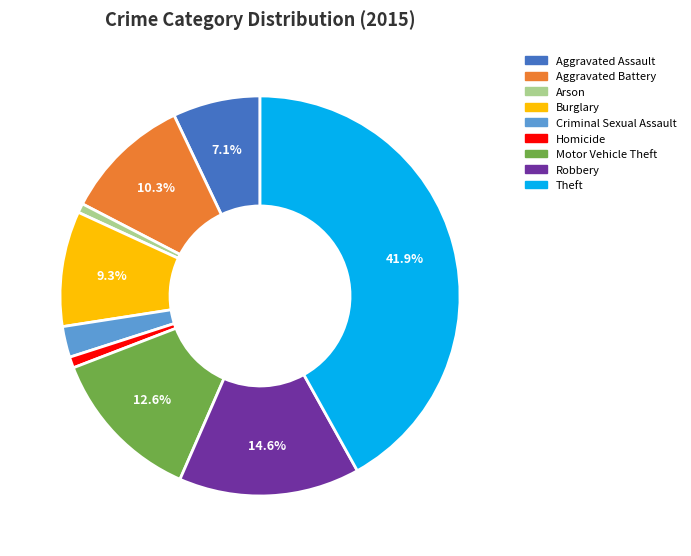

Which slice is the largest?

Theft